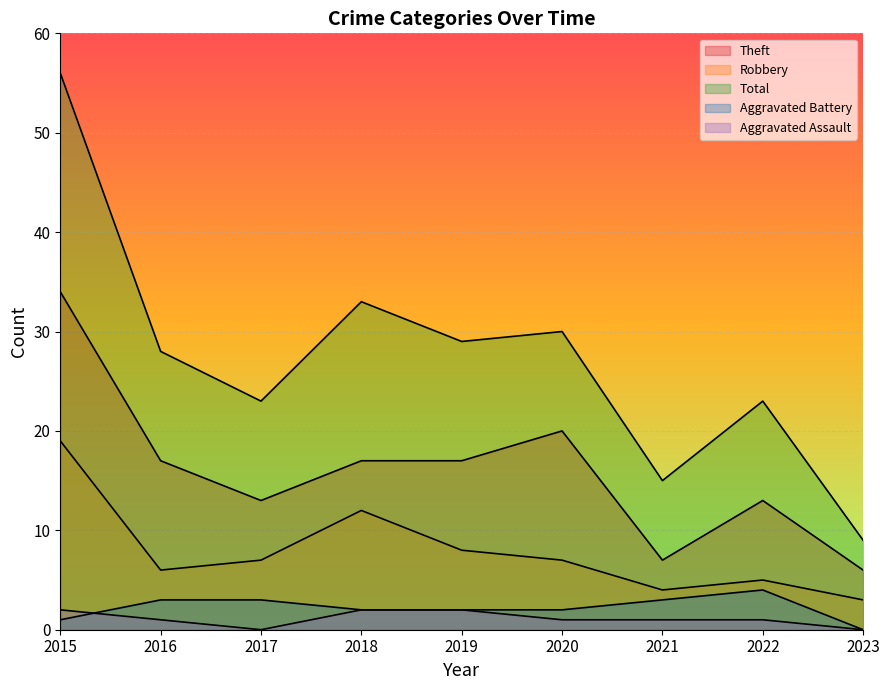

What is the sum of all Aggravated Assault values?

10